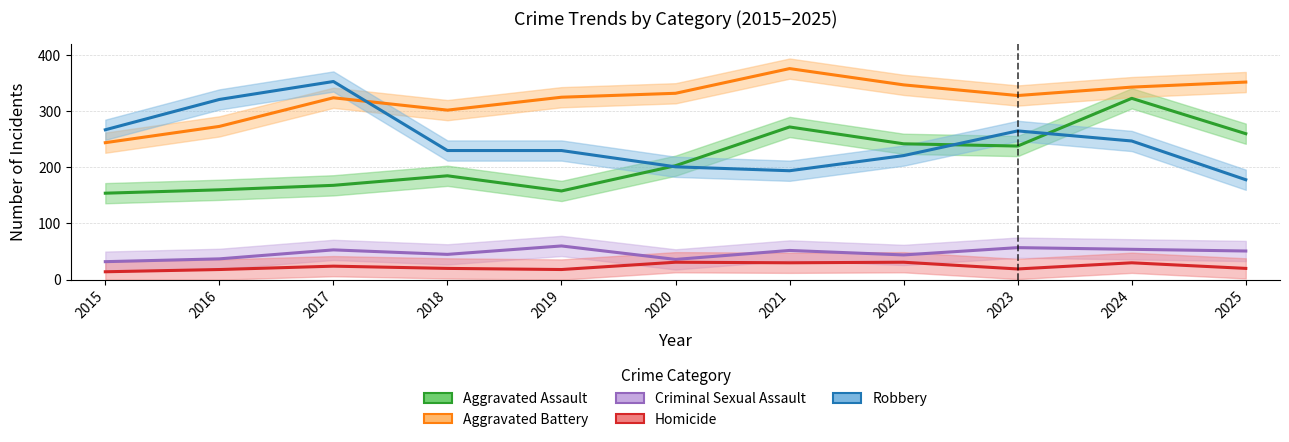

What are all the series names shown in the legend?

Aggravated Assault, Aggravated Battery, Criminal Sexual Assault, Homicide, Robbery